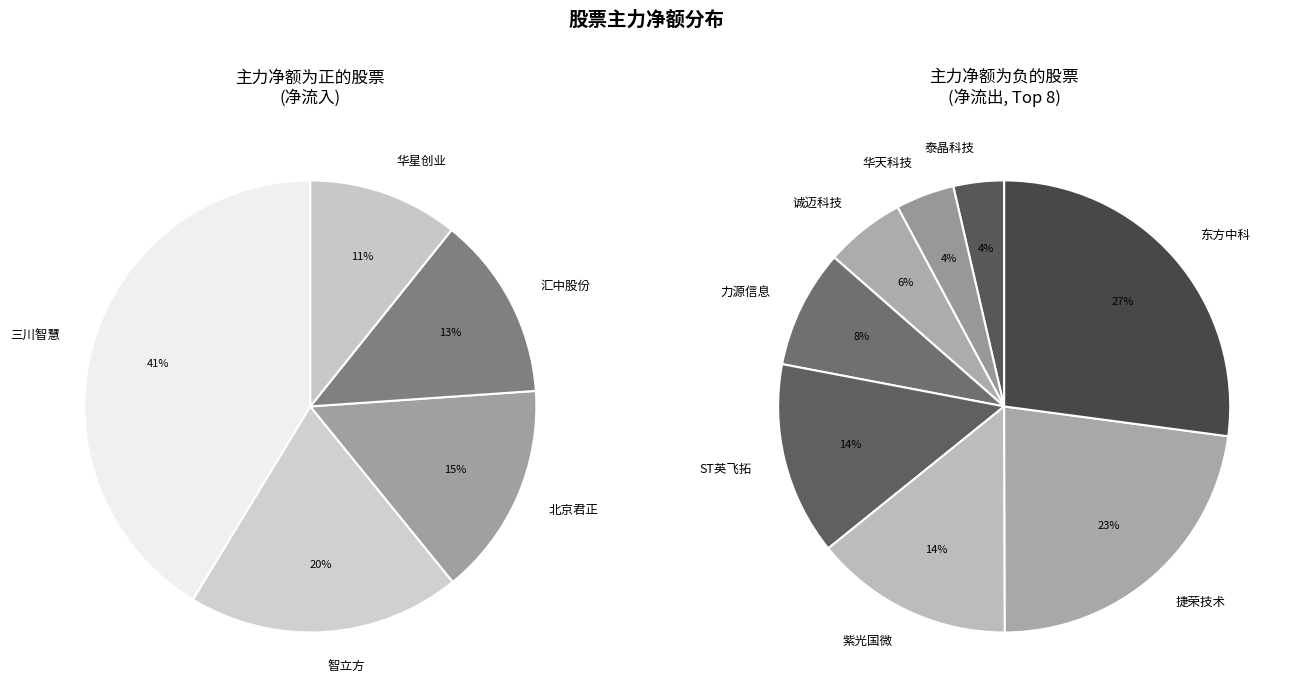

What percentage is NOT represented by ST英飞拓?

85.9%